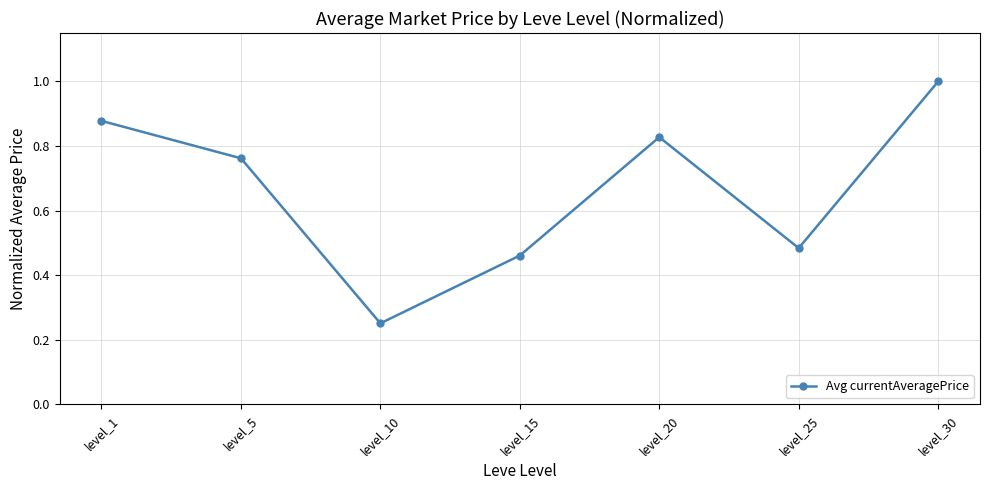

At which category does the chart reach its peak across all series?

level_30